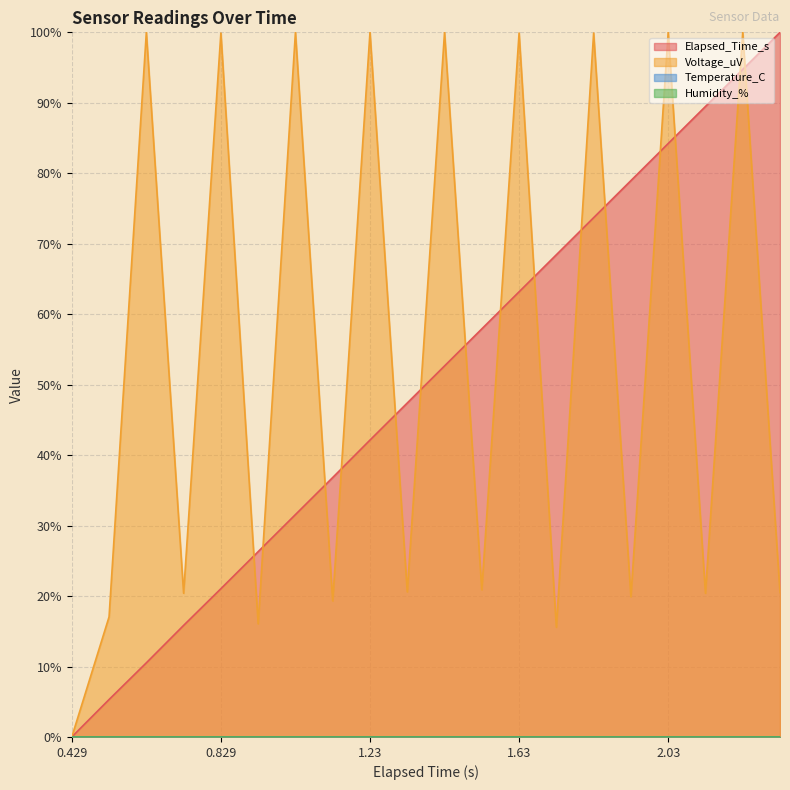

How many positive values does the Voltage_uV series have?

19